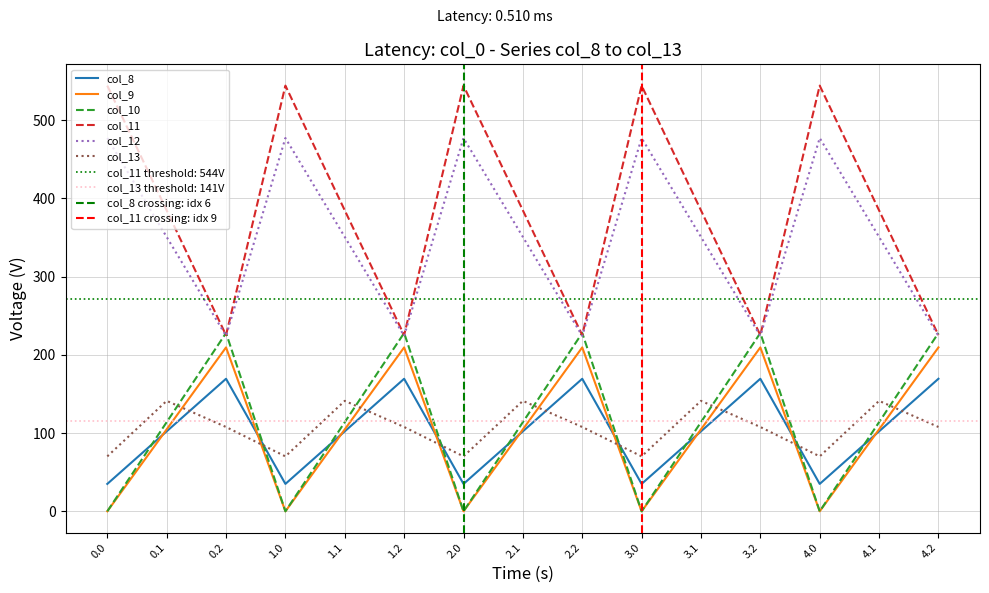

True or false: col_8 has more than 2 points higher than both neighbors.

True